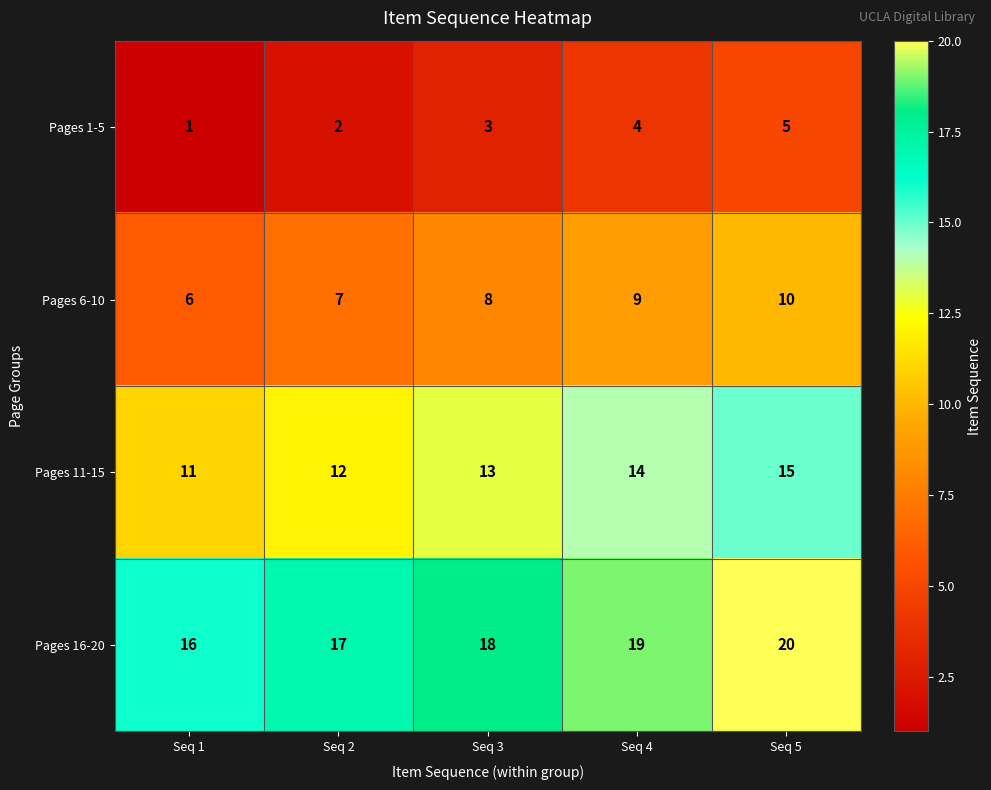

Rank the series by their maximum value, from lowest to highest.

Pages 1-5, Pages 6-10, Pages 11-15, Pages 16-20